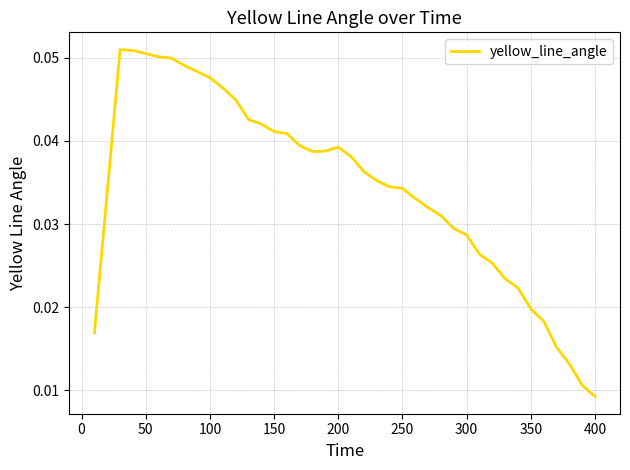

At which category does the chart reach its minimum across all series?

400